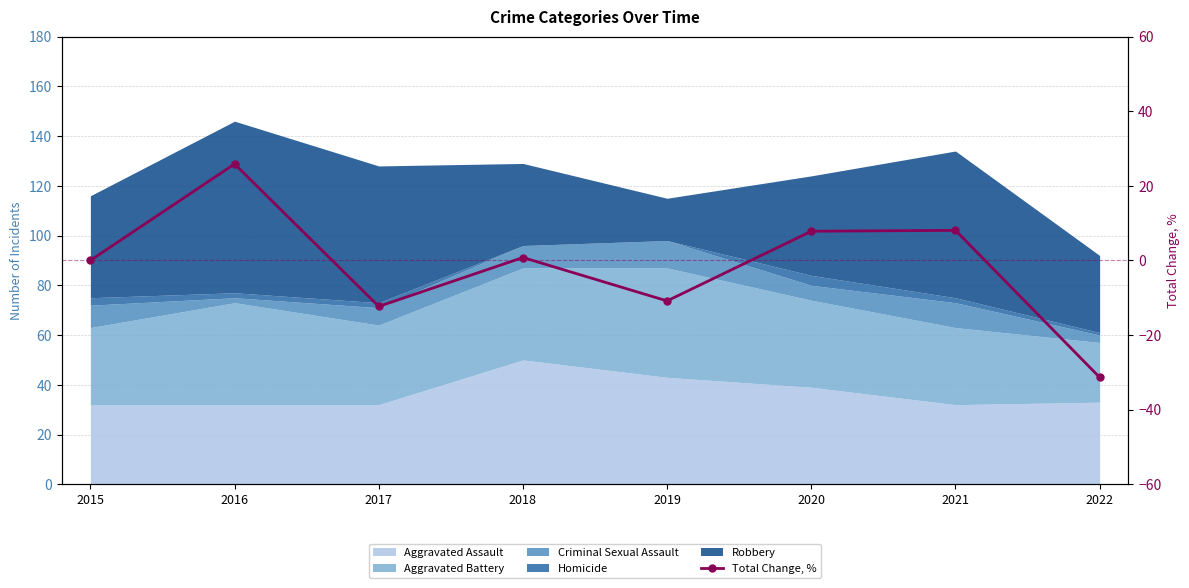

The chart shows a value of 0.8 at 2018. True or false?

True